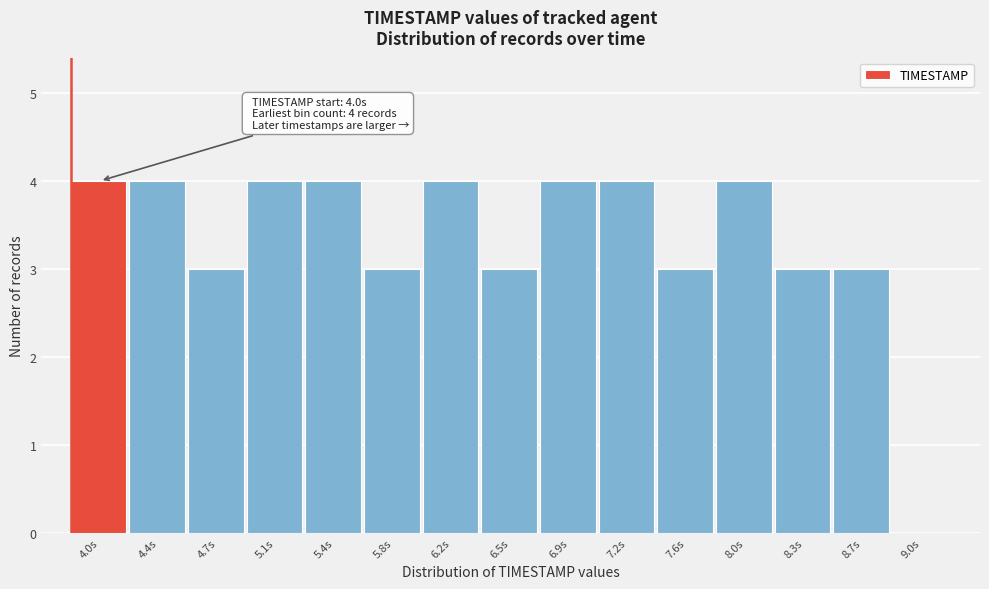

Reading right to left, extract all data points from this chart.

9.0s=0	8.7s=3	8.3s=3	8.0s=4	7.6s=3	7.2s=4	6.9s=4	6.5s=3	6.2s=4	5.8s=3	5.4s=4	5.1s=4	4.7s=3	4.4s=4	4.0s=4